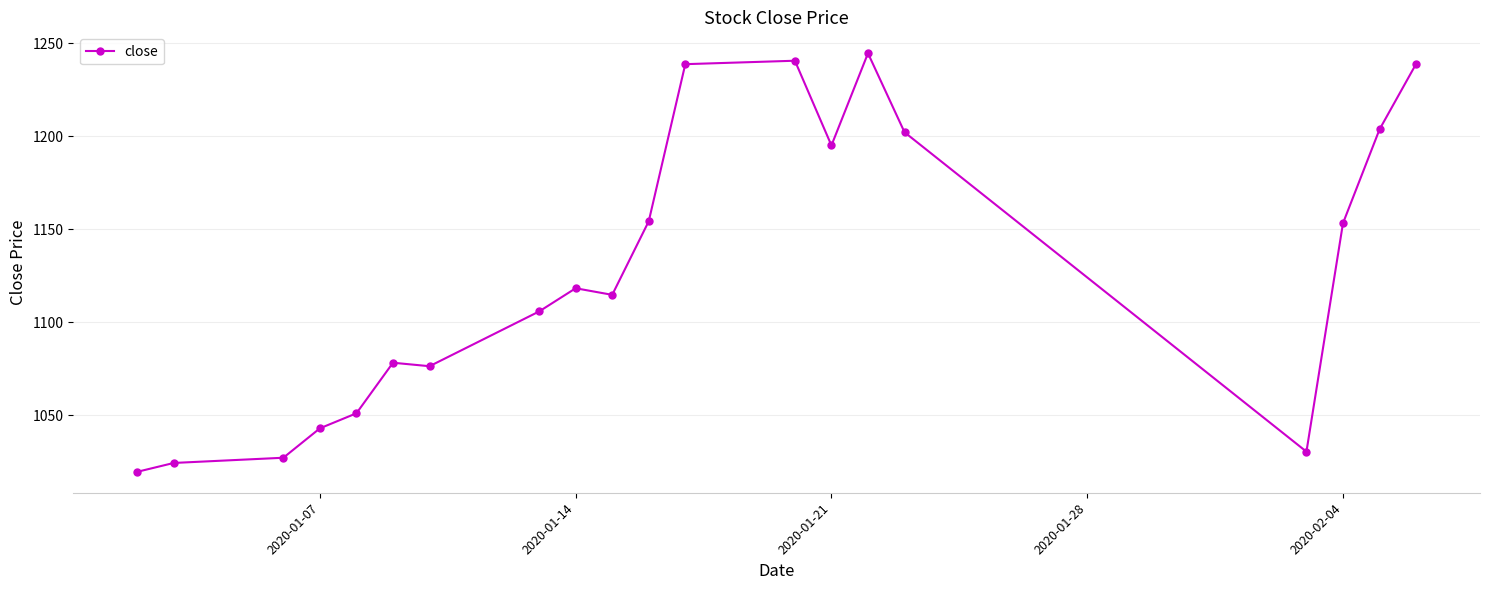

True or false: there are more than 0 points higher than both neighbors.

True